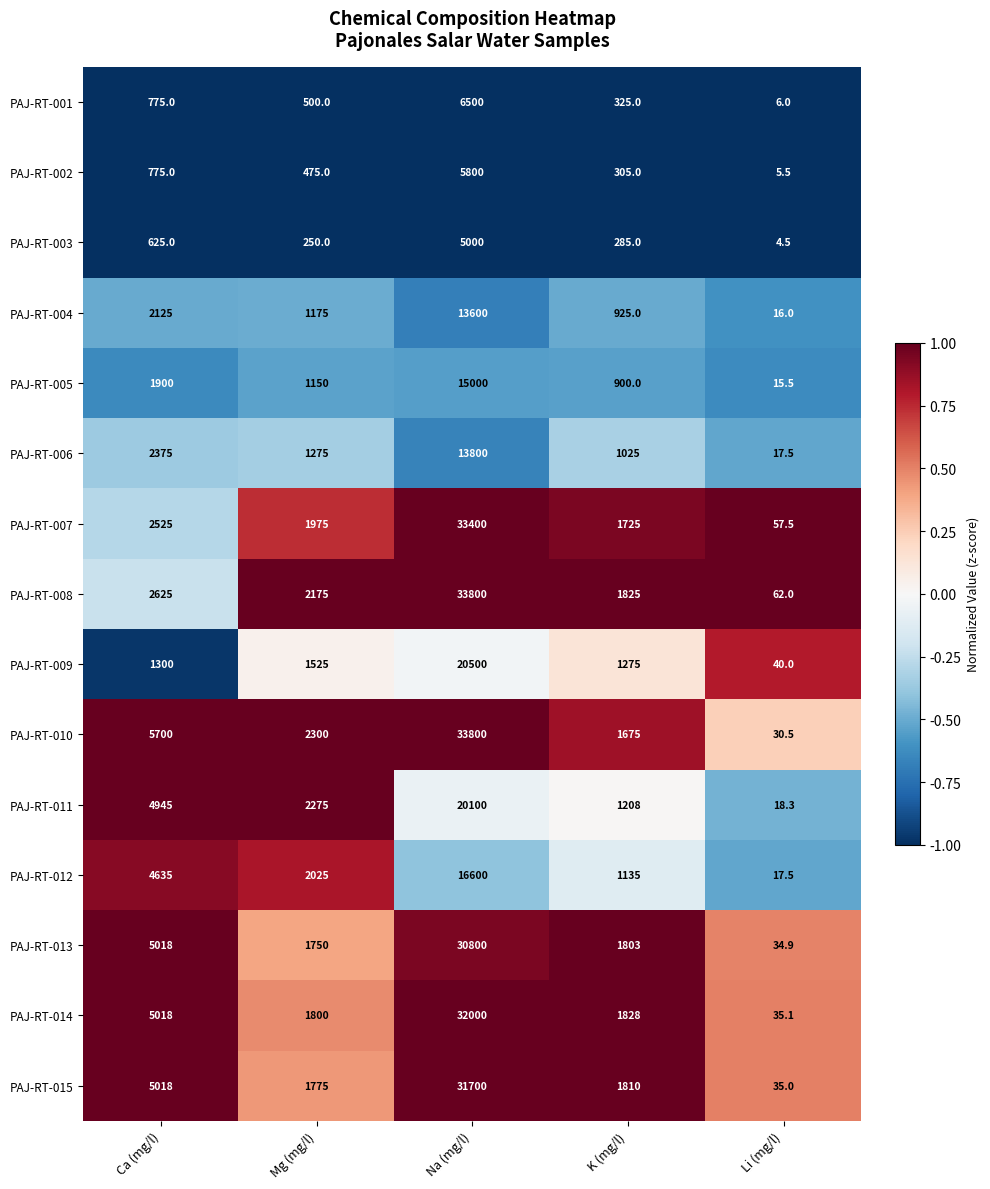

What is the difference between the highest and lowest values at Li (mg/l)?

57.5